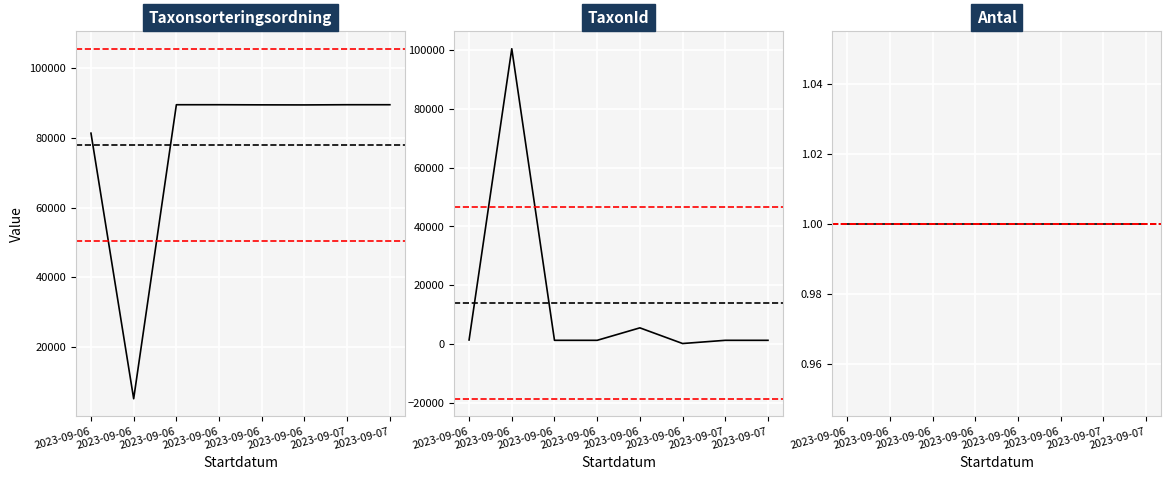

Which has a higher value, 2023-09-07 or 2023-09-06?

2023-09-07